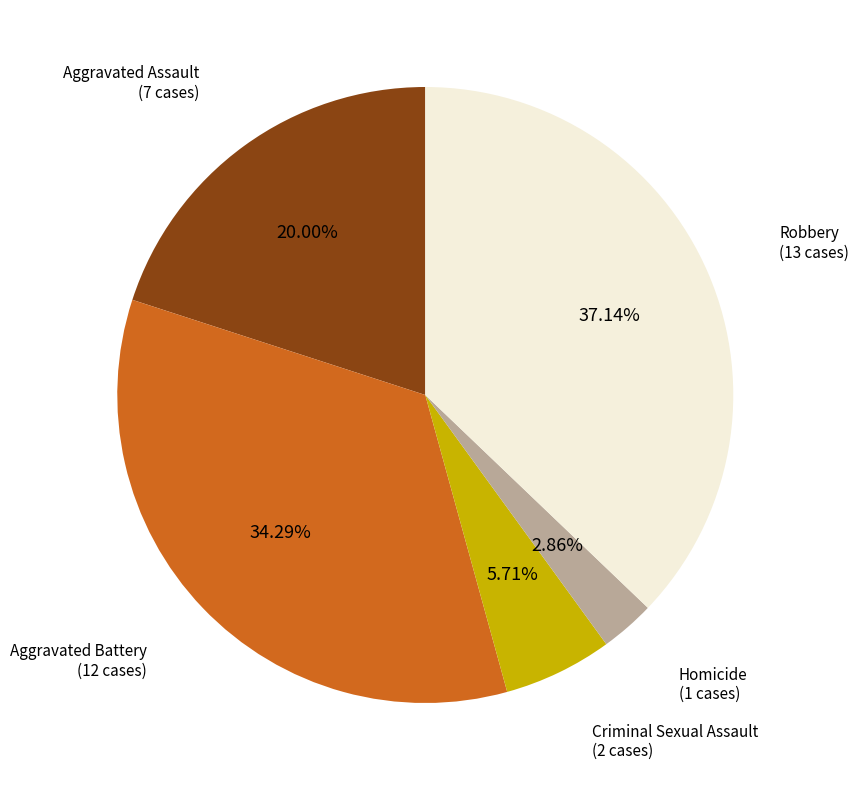

Does any single category account for the majority?

No